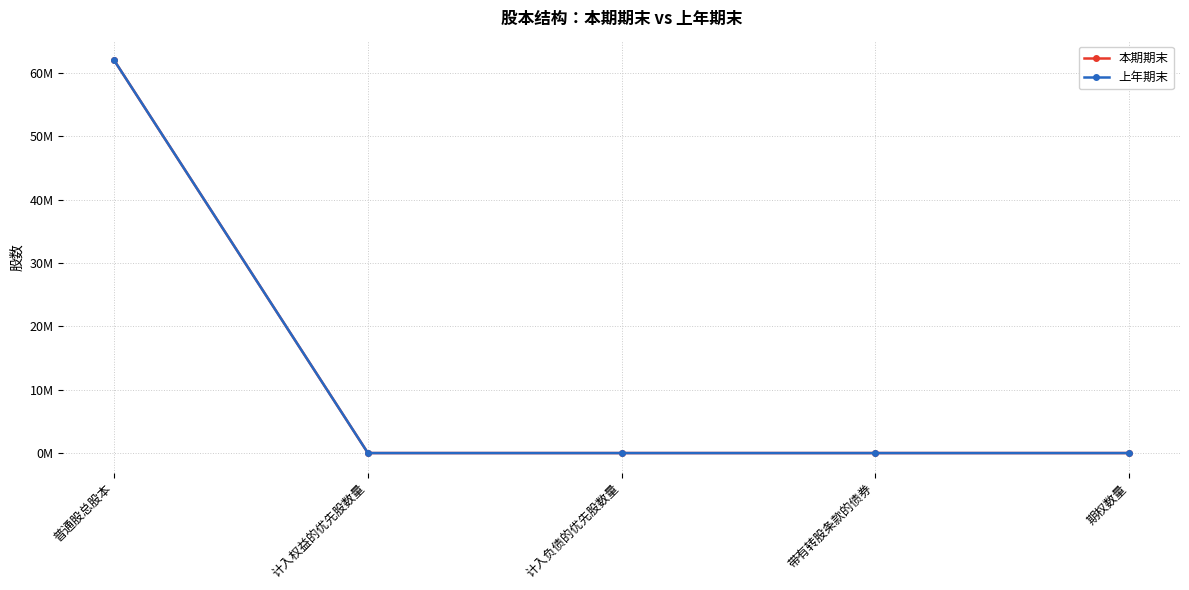

Which series has the largest total across all categories?

本期期末